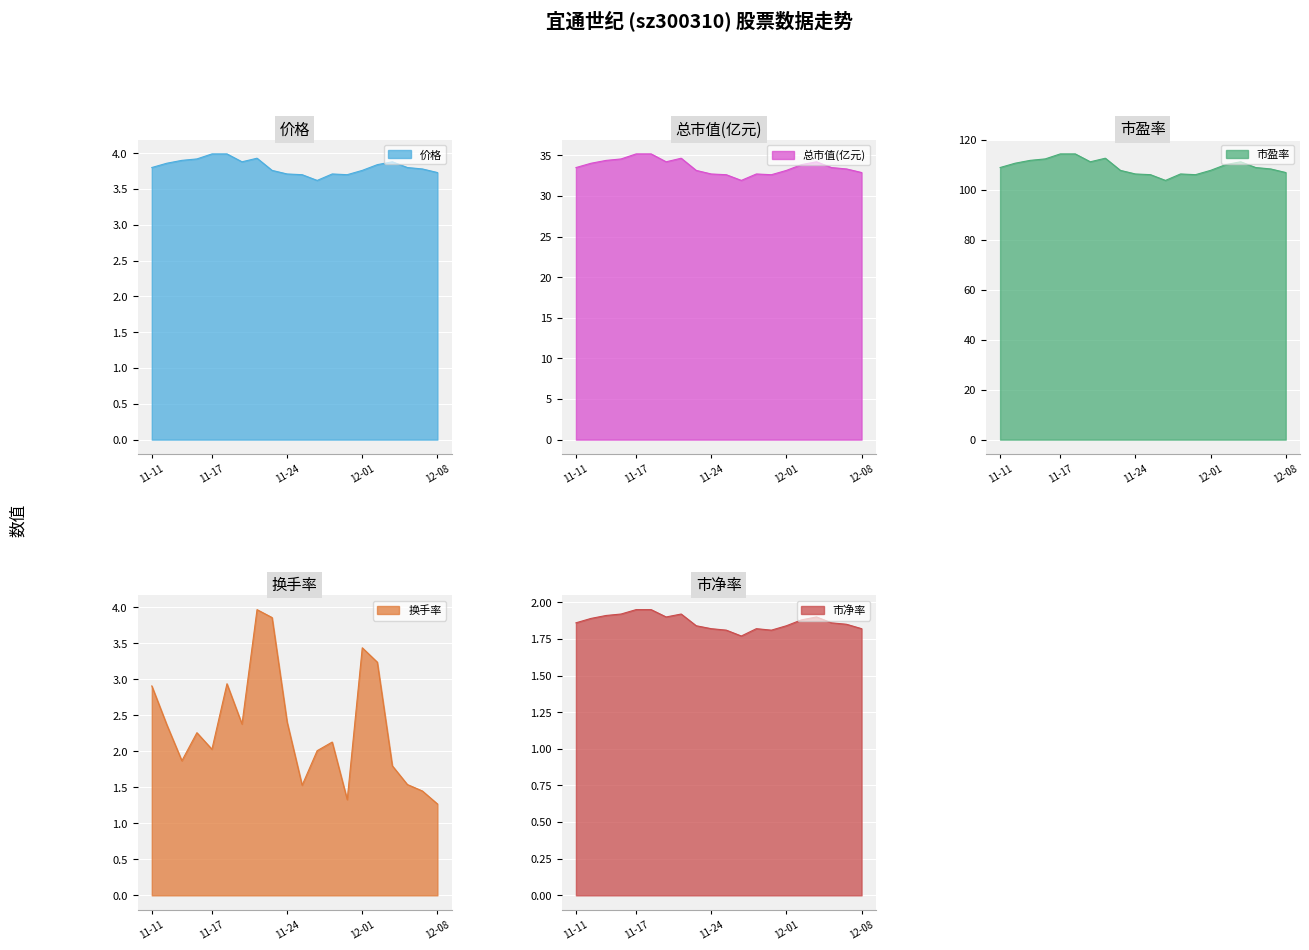

How many values in the 换手率 series exceed 2?

13